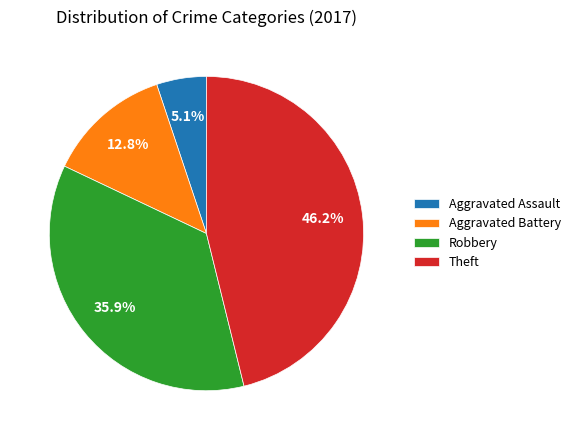

To the nearest percent, what portion does Aggravated Battery represent?

13%